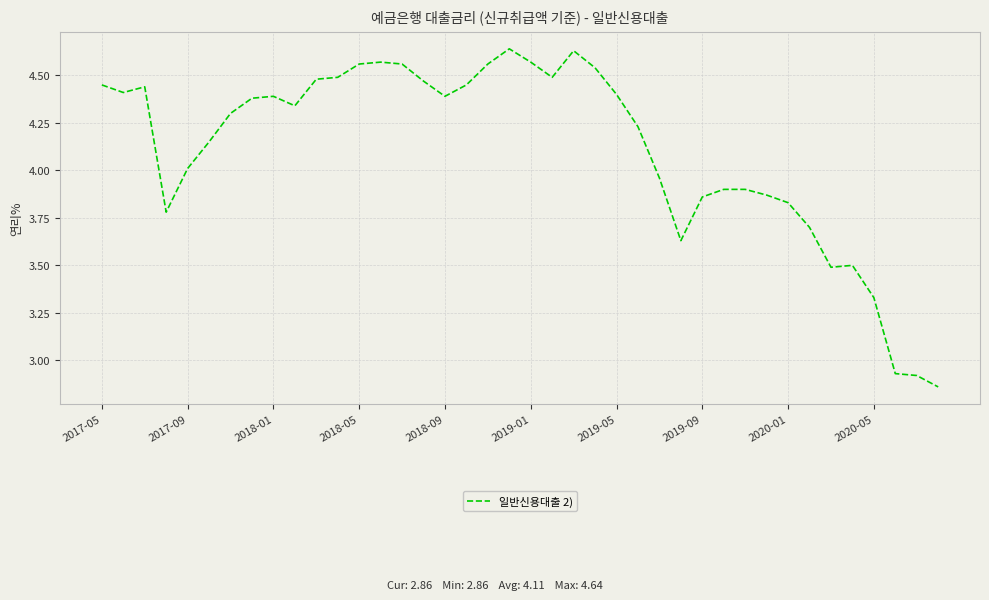

What is the difference between the maximum and minimum values?

1.8